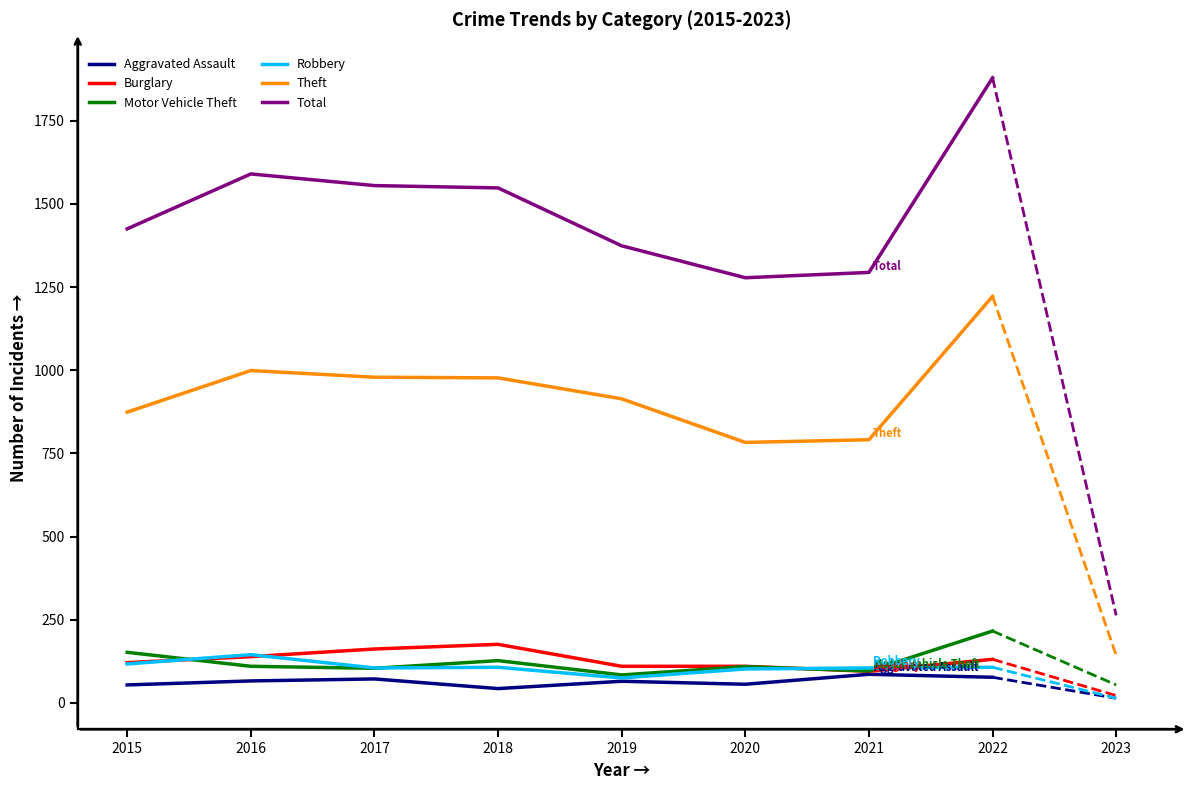

What is the minimum value for Theft?

783